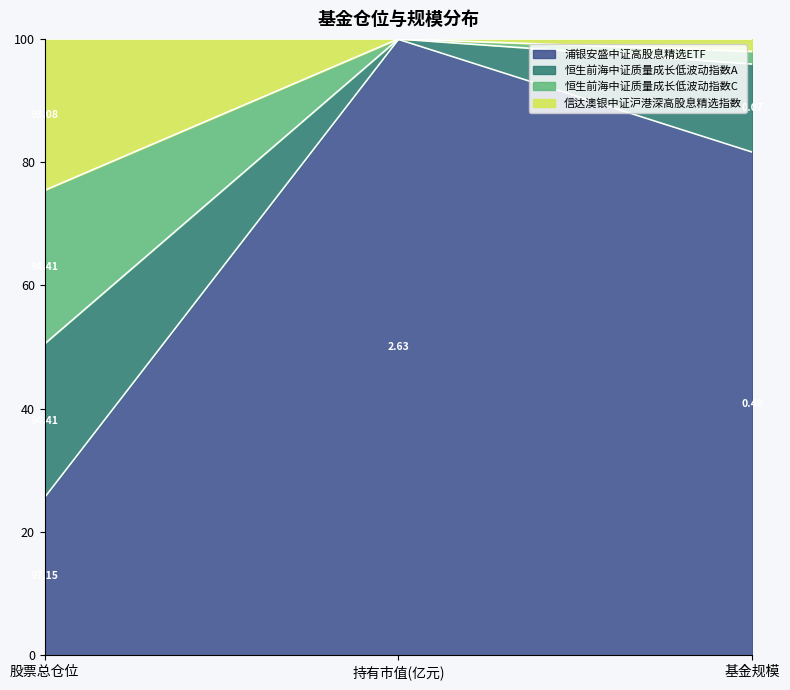

The 恒生前海中证质量成长低波动指数A series shows 39.6 at 基金规模. True or false?

False